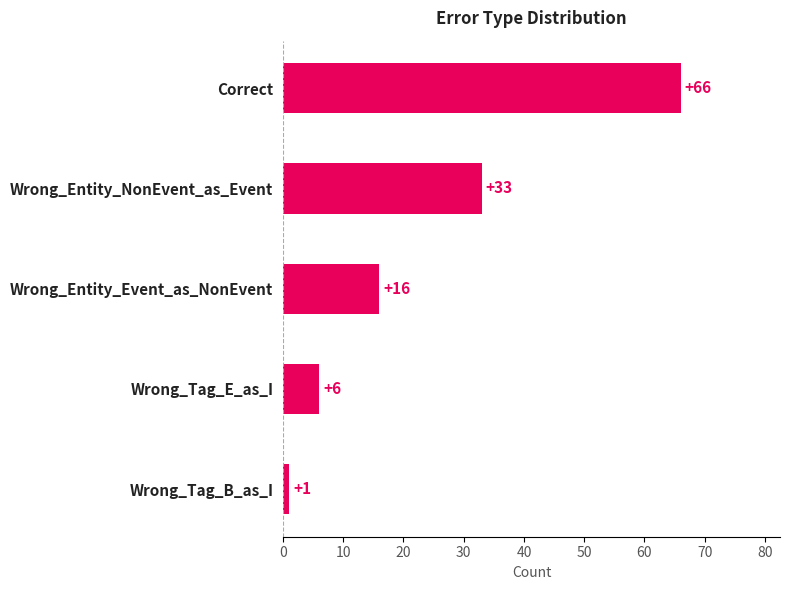

What is the label of the 2nd bar from the bottom?

Wrong_Tag_E_as_I